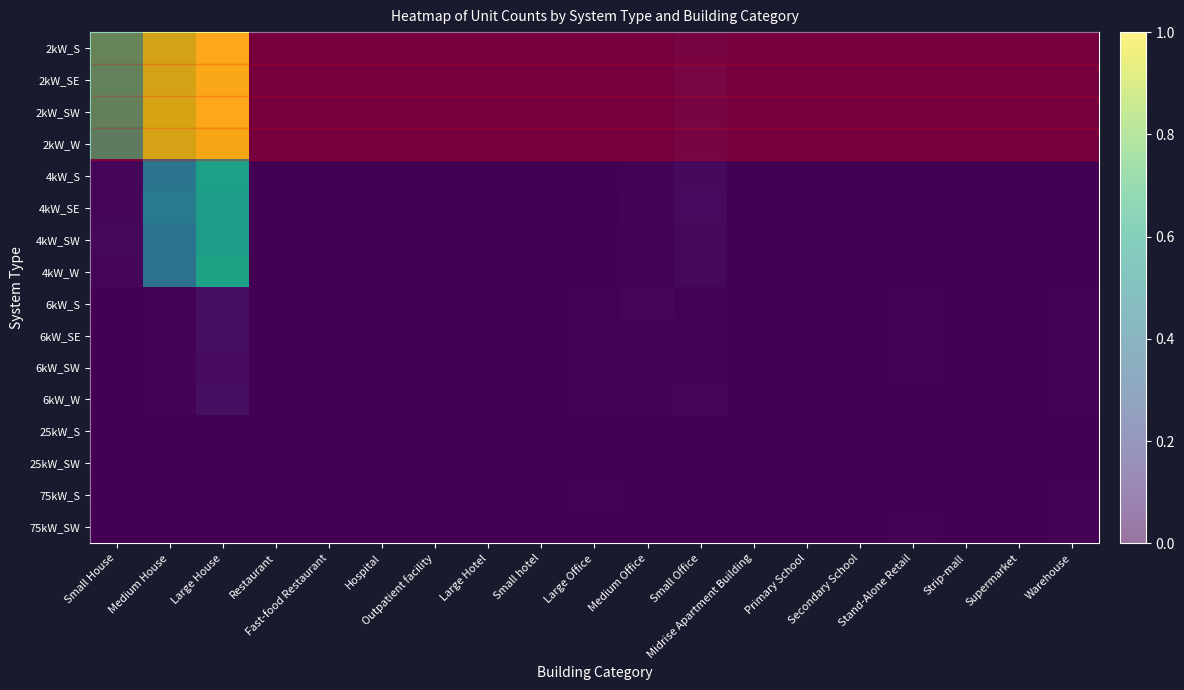

Rank the series by their maximum value, from highest to lowest.

2kW_S, 2kW_SW, 2kW_SE, 2kW_W, 4kW_W, 4kW_S, 4kW_SE, 4kW_SW, 6kW_S, 6kW_W, 6kW_SE, 6kW_SW, 75kW_SW, 75kW_S, 25kW_SW, 25kW_S